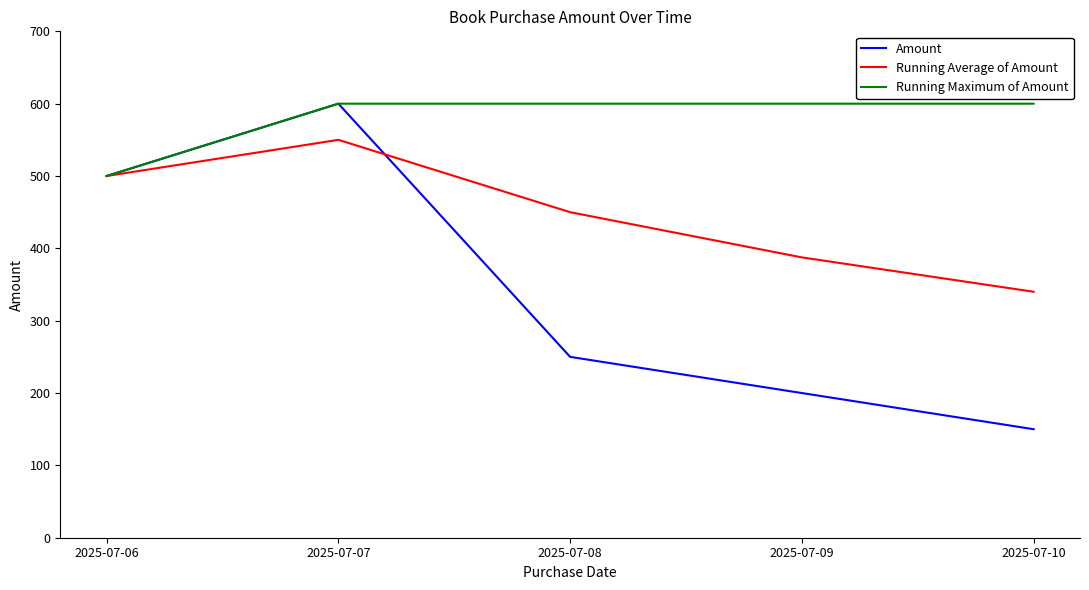

Does the chart display data point markers on the line(s)?

No